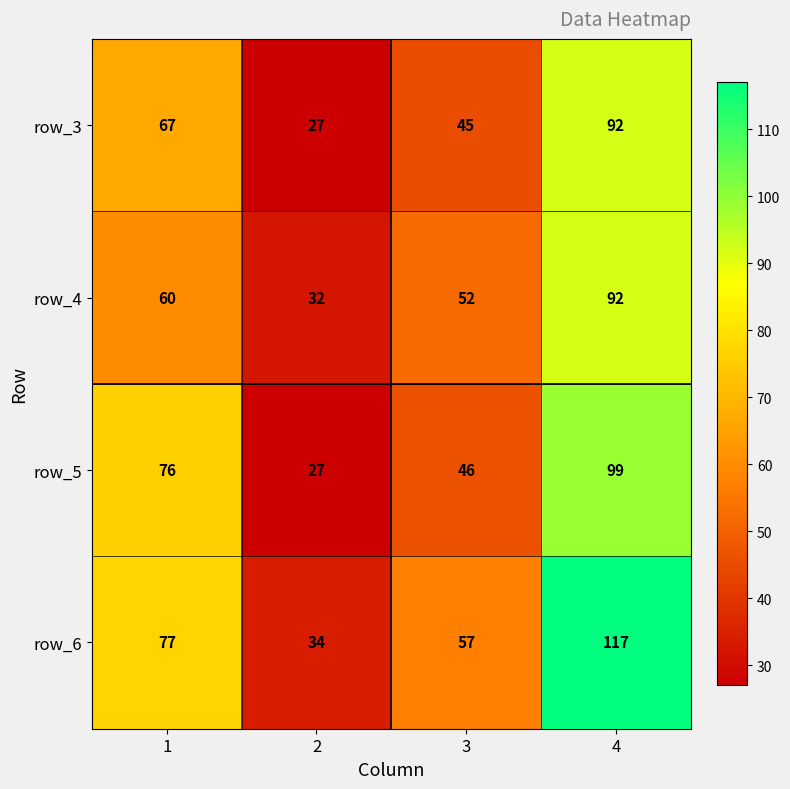

The row_3 series shows 45 at 3. True or false?

True